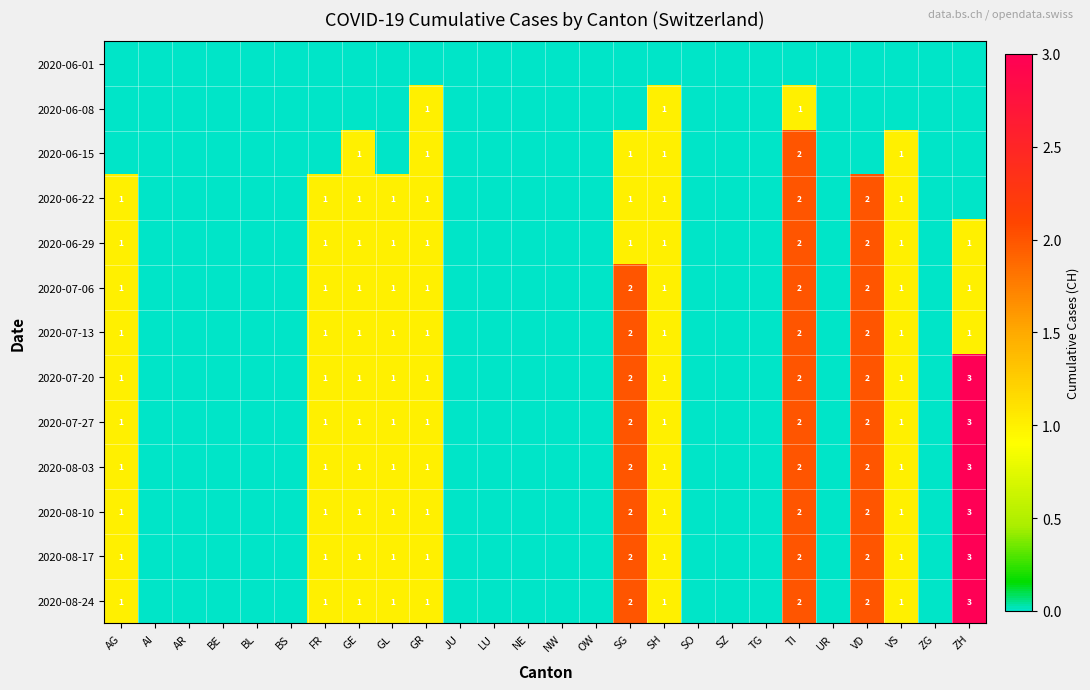

True or false: 2020-06-29 has a value of 1 at TI.

False